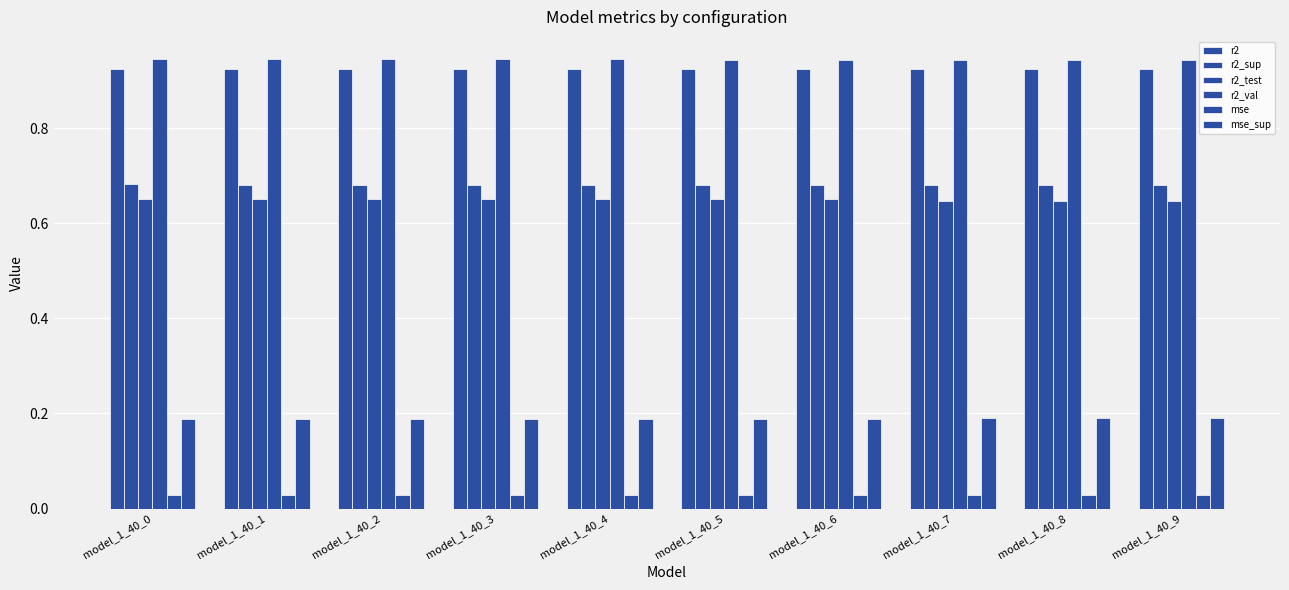

Between model_1_40_3 and model_1_40_5, which is larger?

model_1_40_5